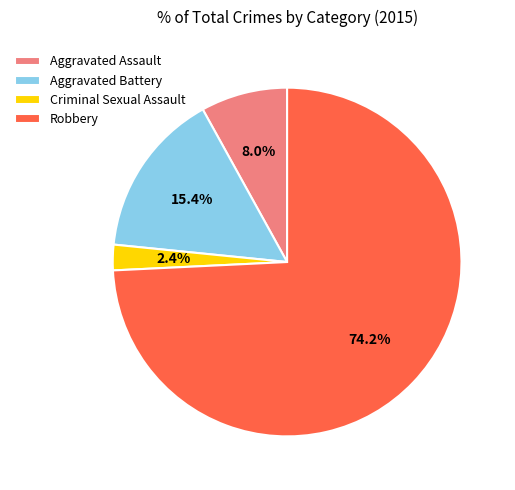

Which slice is the smallest?

Criminal Sexual Assault